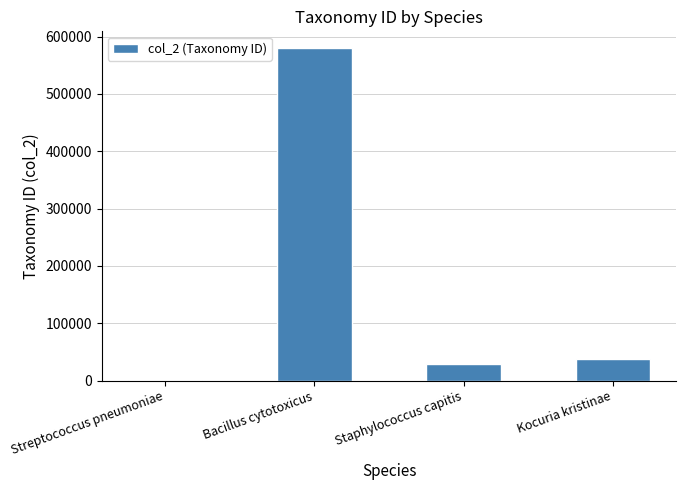

What is the average value?

162197